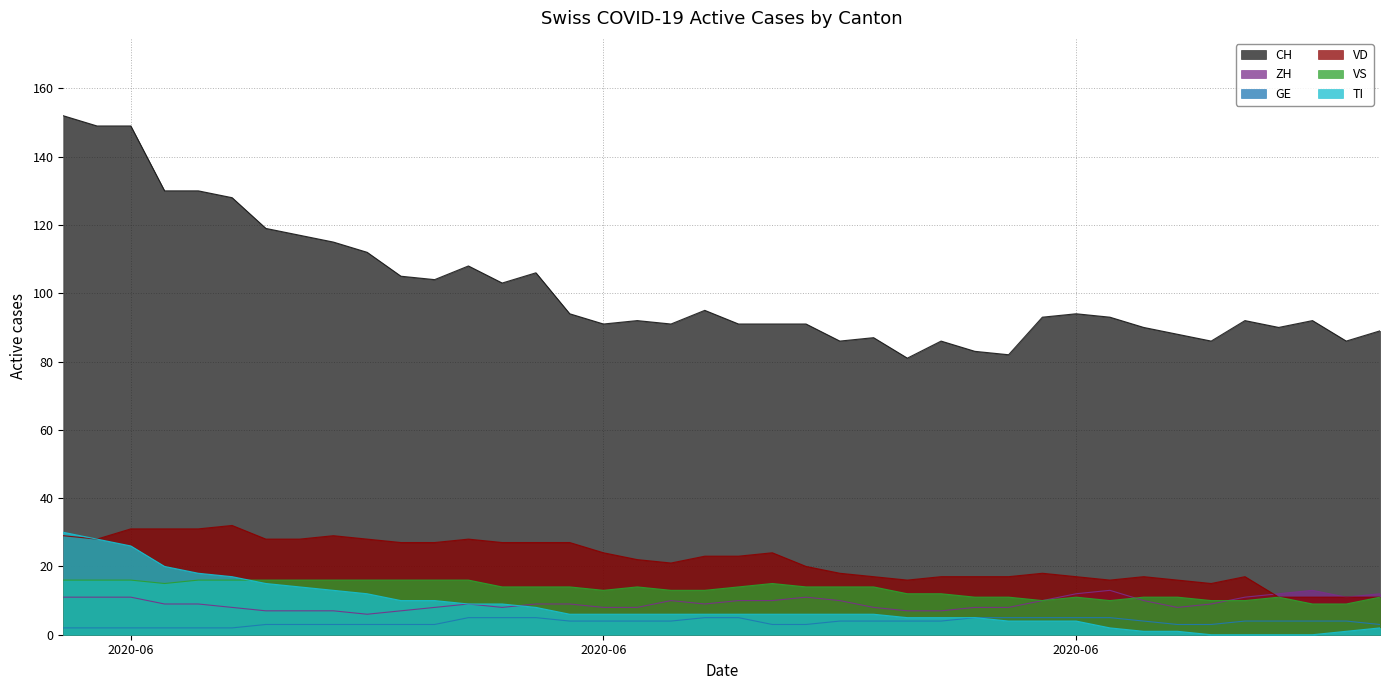

What is the difference between the maximum and minimum values in the ZH series?

7